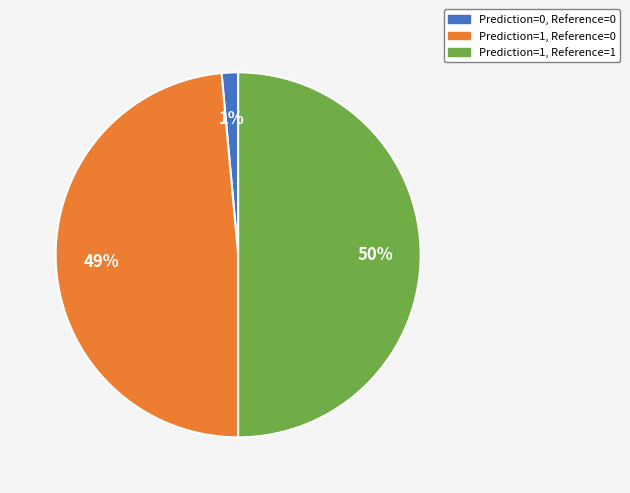

How many slices are in this pie chart?

3